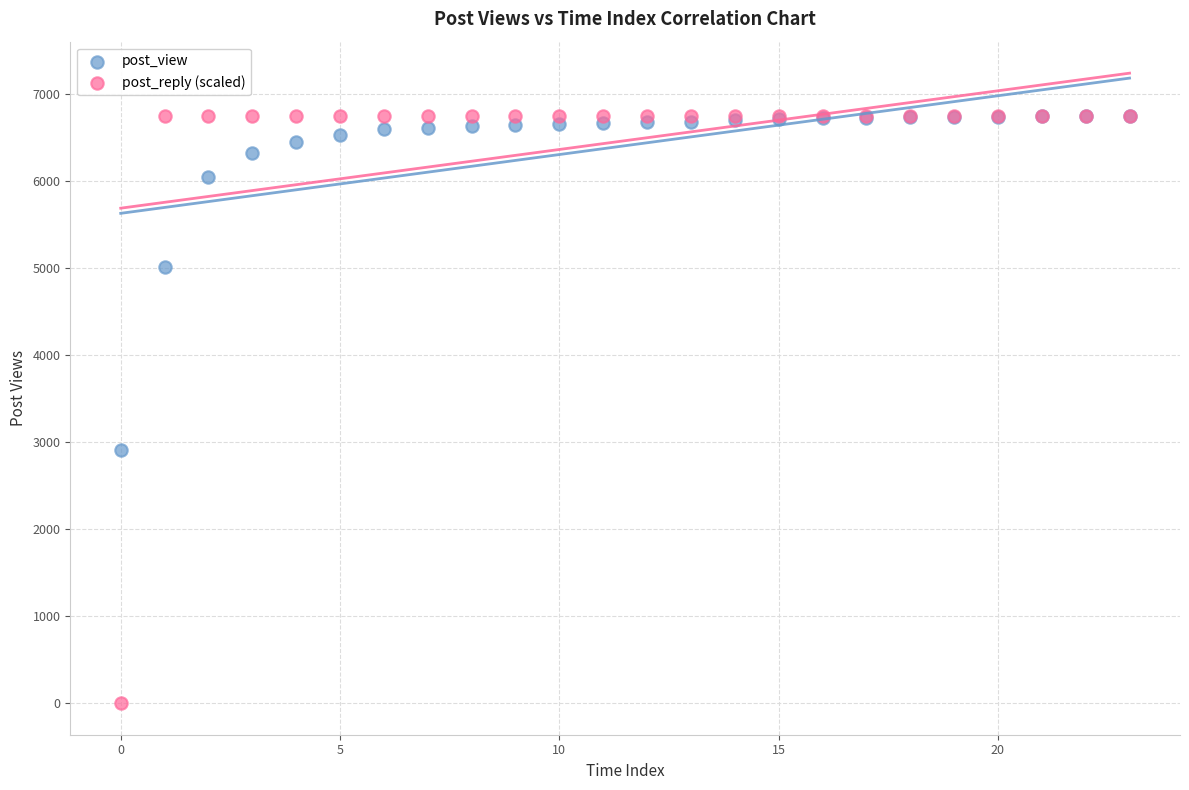

In the post_view series, what Y value is closest to 4831?

5014